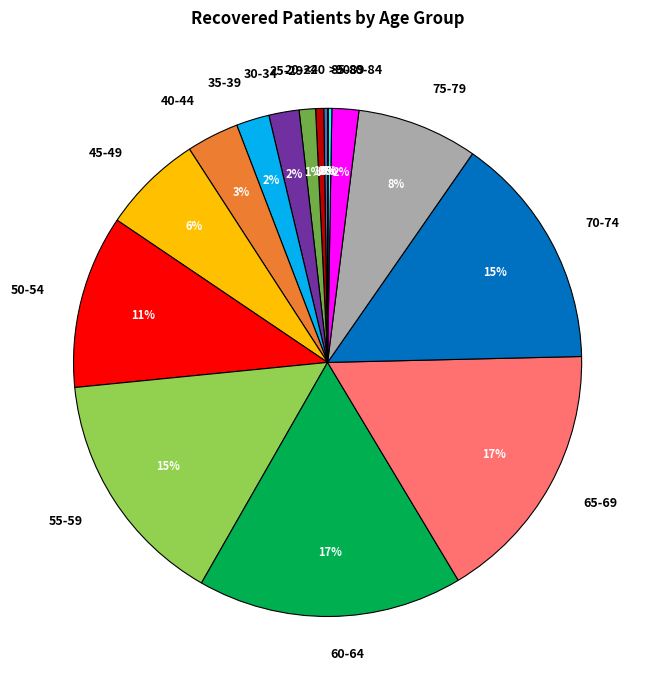

Is there a majority slice in this chart?

No